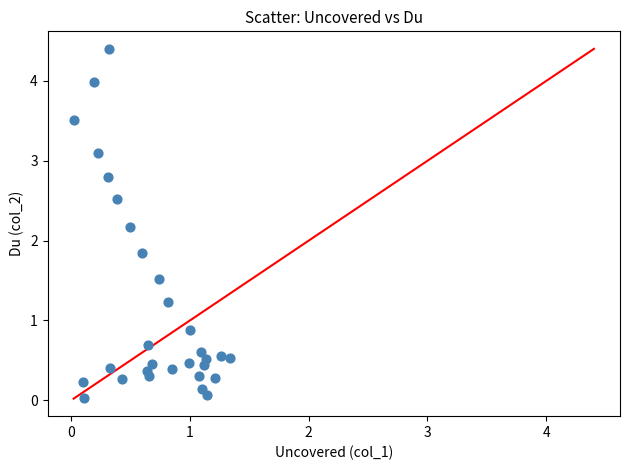

What is the range of X values (max minus min)?

1.3